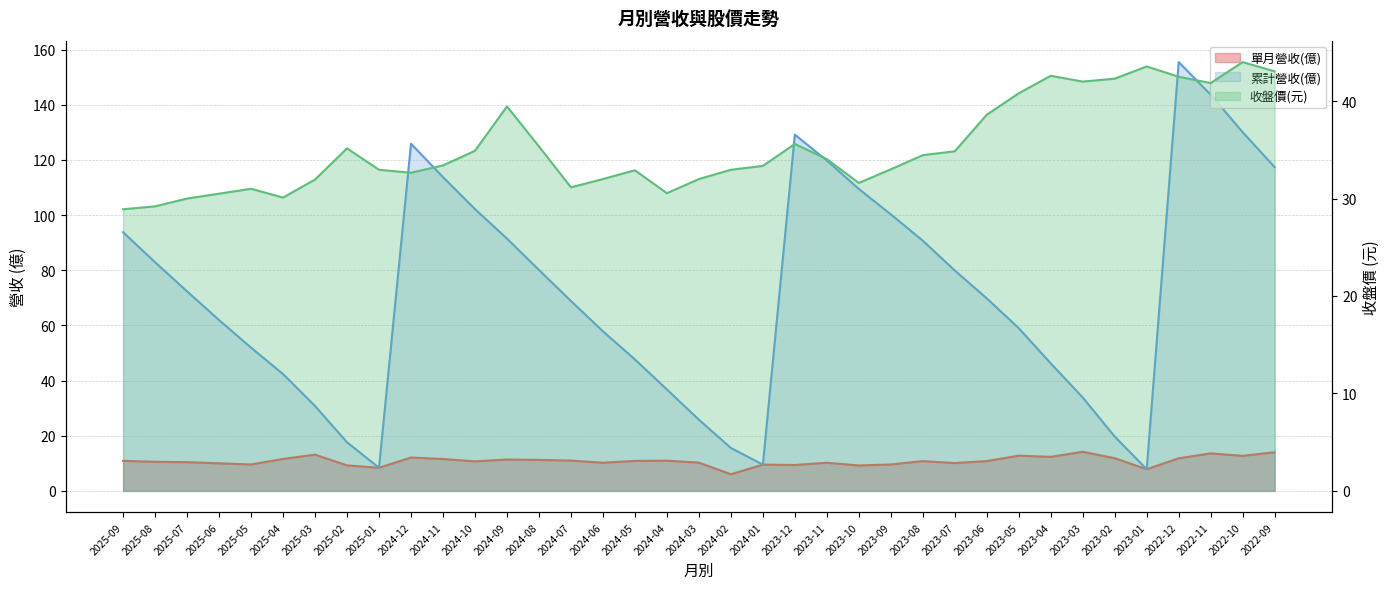

Which series changed the most between 2025-02 and 2024-07?

累計營收(億)